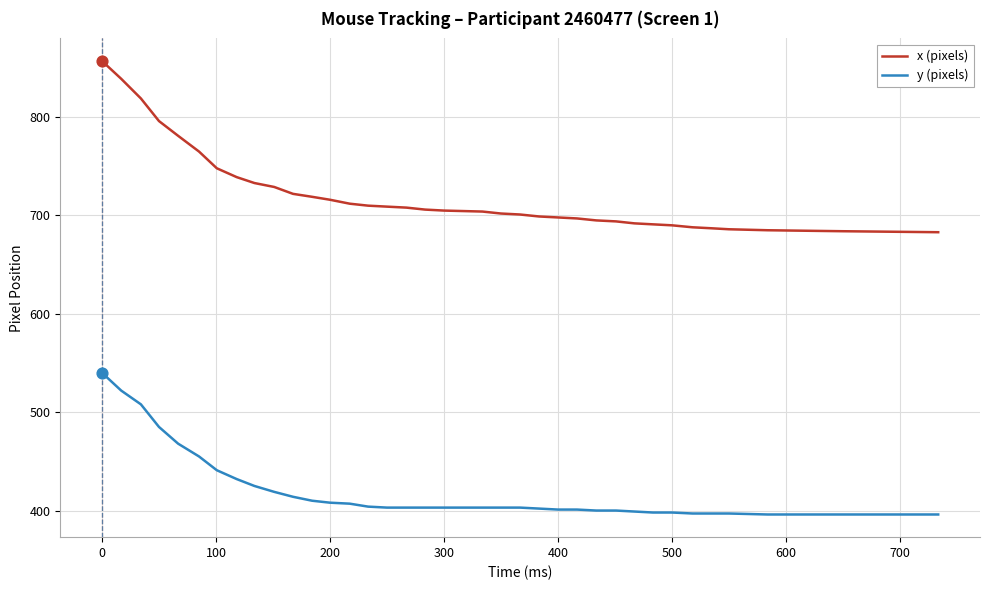

Which series has the widest spread of values?

x (pixels)